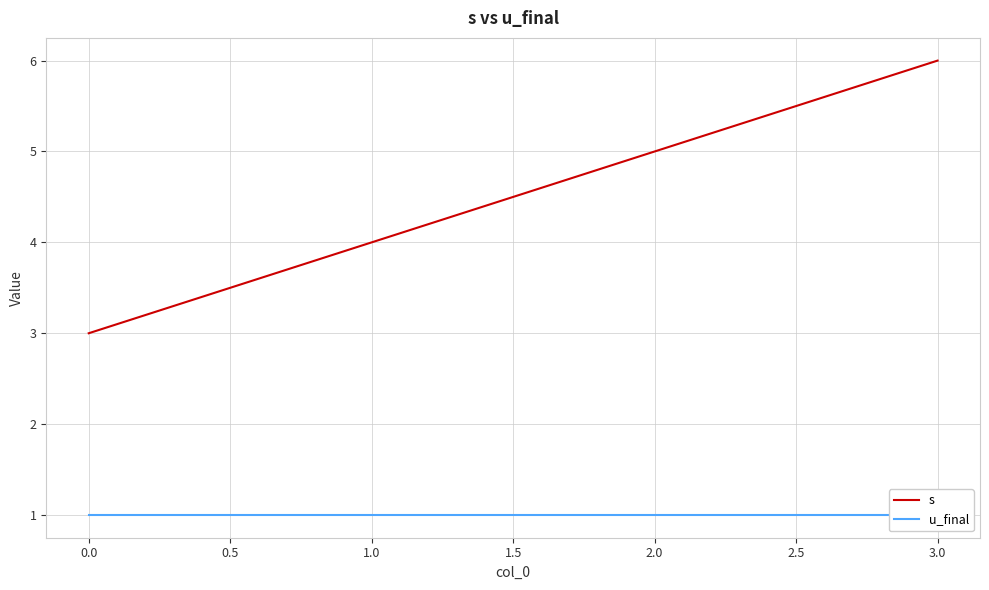

True or false: s has a value of 9 at 2.0.

False